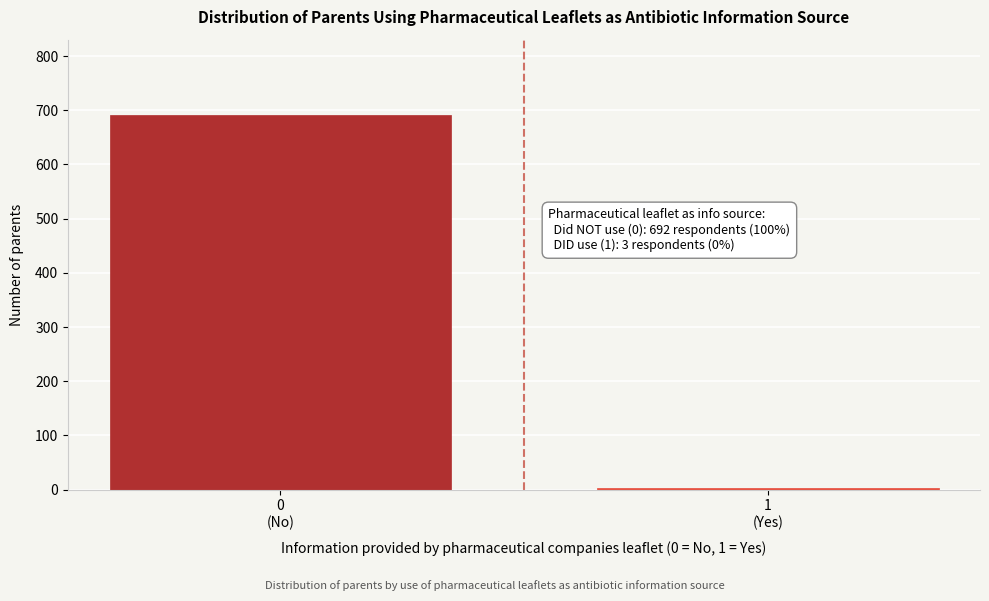

Reading left to right, extract all data points from this chart.

692	3